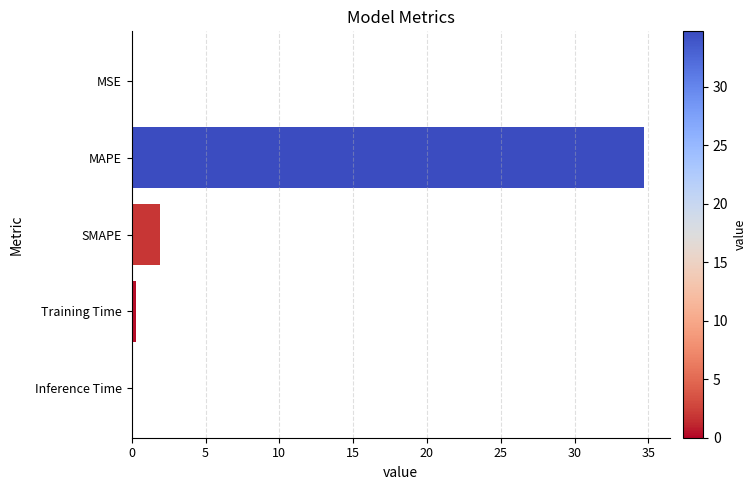

Where is the data nearest to the value 17?

SMAPE